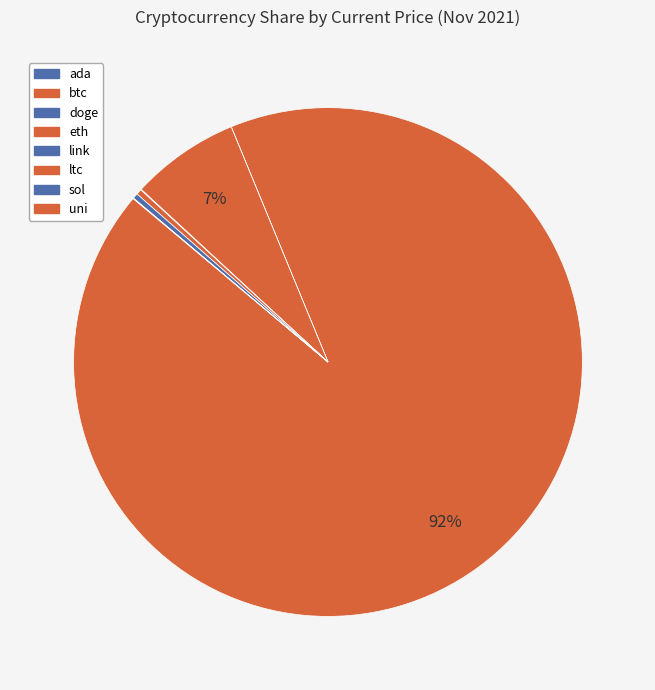

What is the ratio of the value at link to the value at uni?

1.3